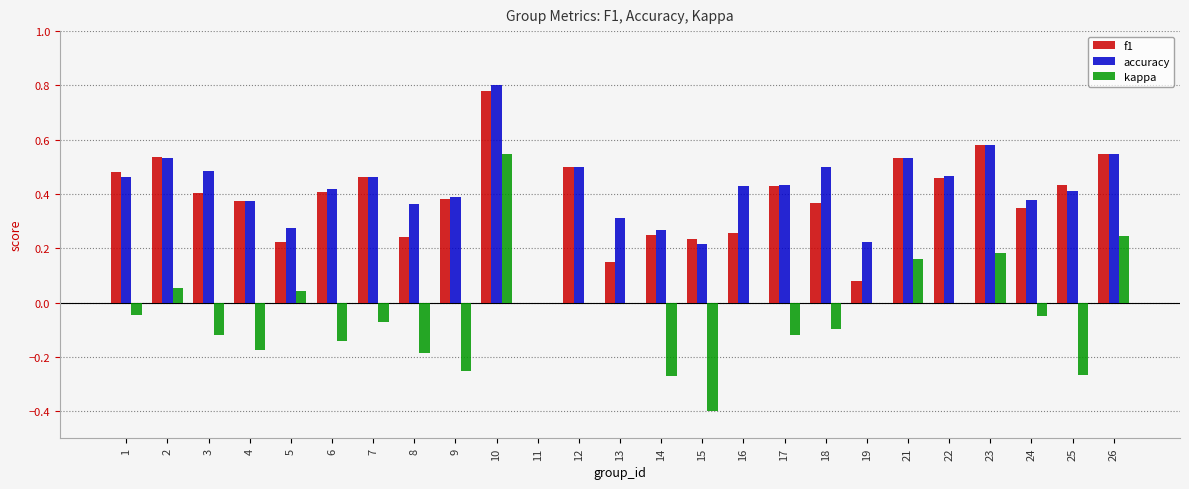

Does the chart contain stacked bars?

No